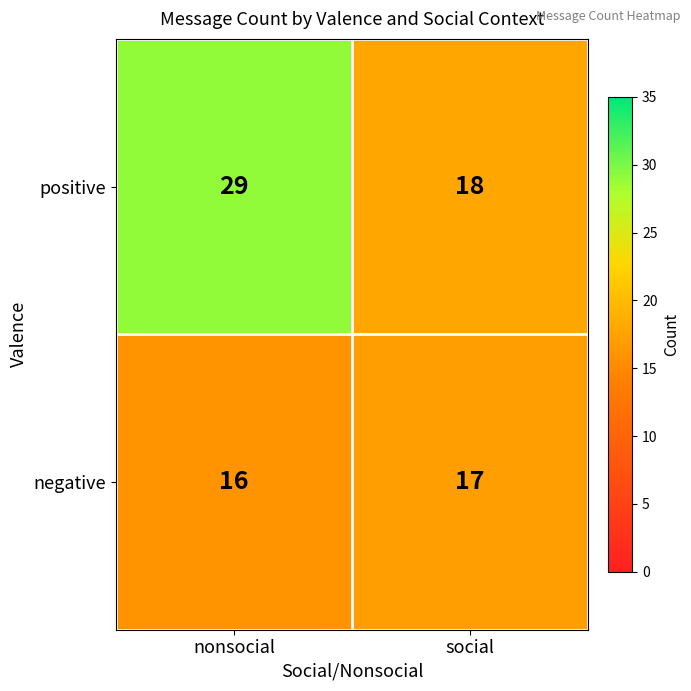

What is the minimum value shown in the chart?

16